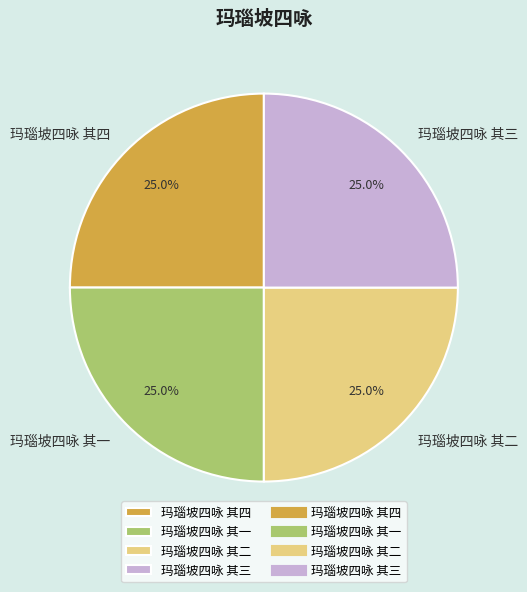

Is it true that 玛瑙坡四咏 其二 is 25% of the pie?

True